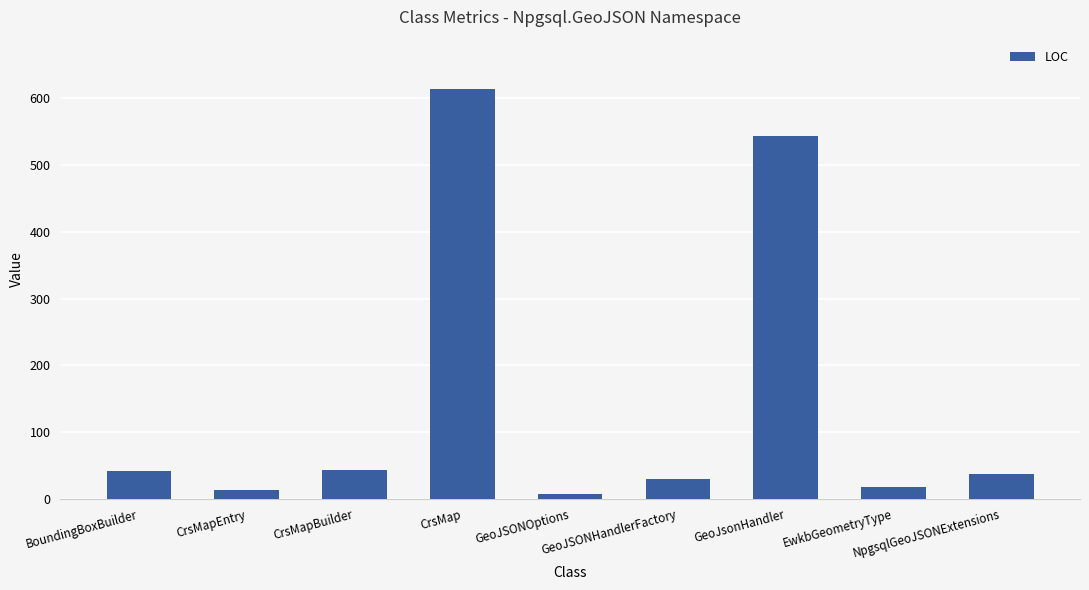

What is the greatest value displayed?

614